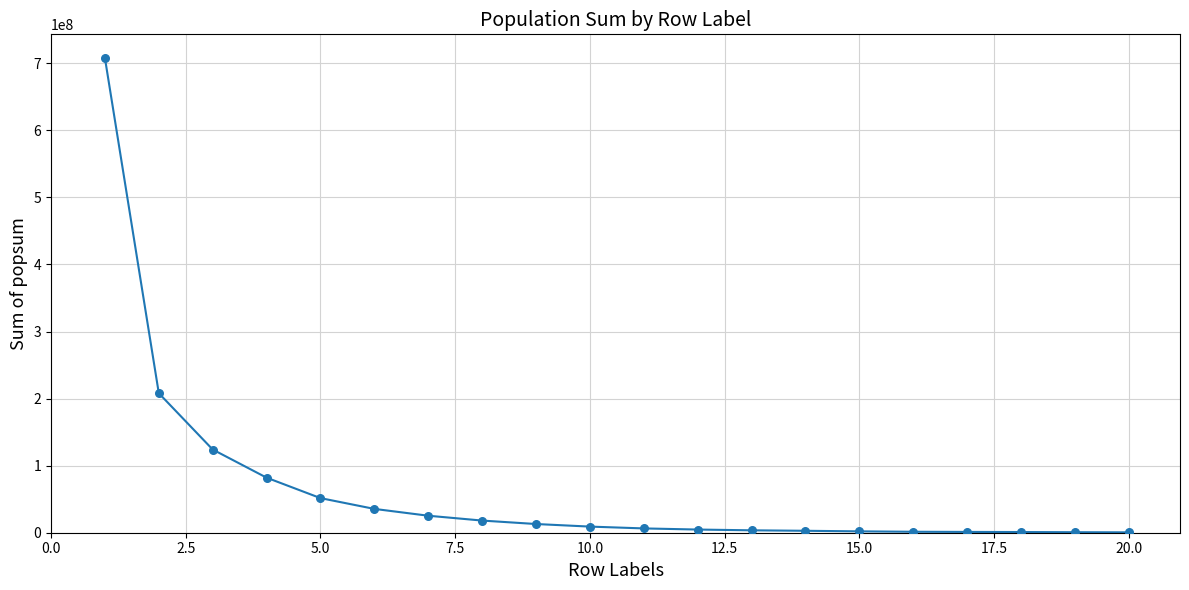

What Y value in the scatter plot is closest to 354213079?

208034709.3